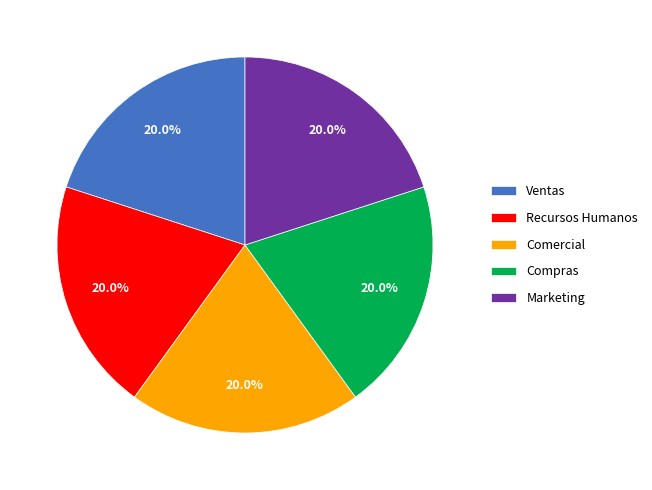

How many slices are in this pie chart?

5